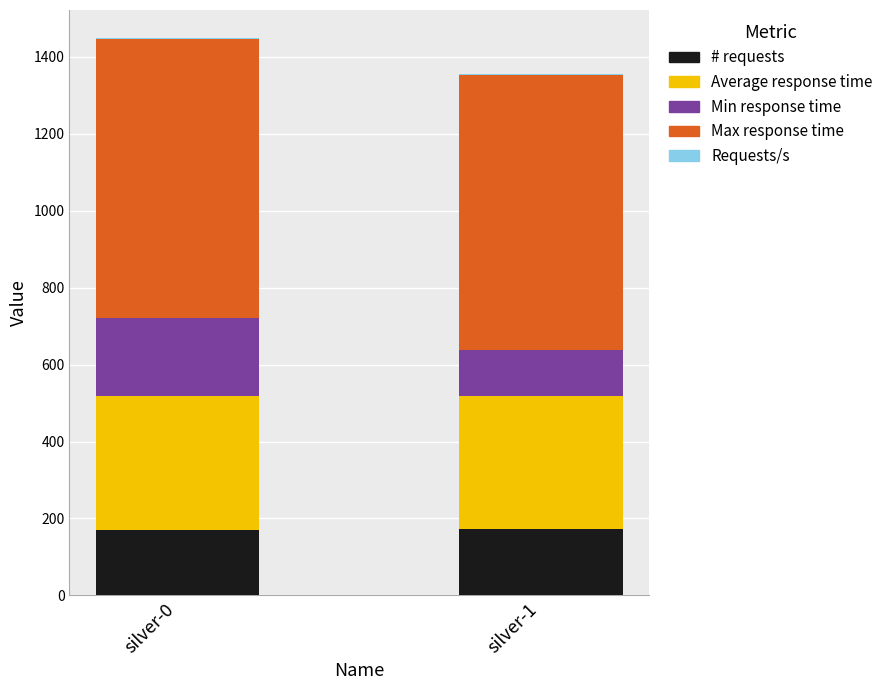

The value of # requests at silver-1 is 99.9. True or false?

False